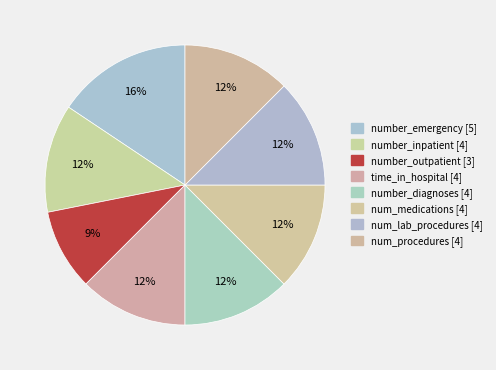

Is there any slice that represents more than half of the pie?

No